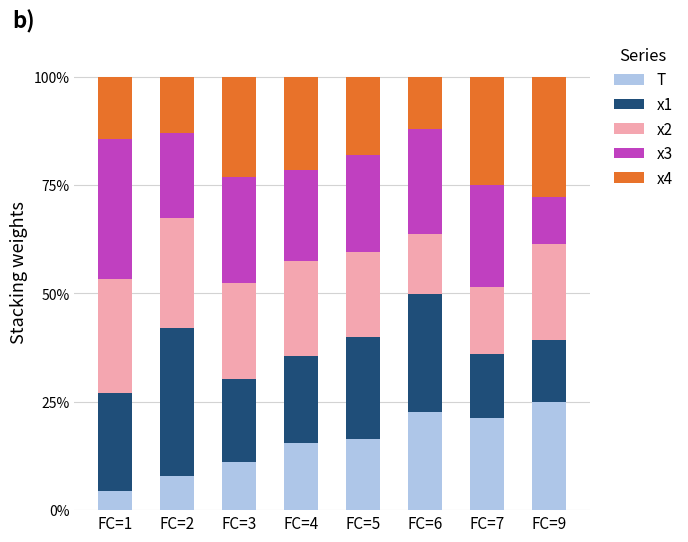

How many distinct data groups are displayed?

5